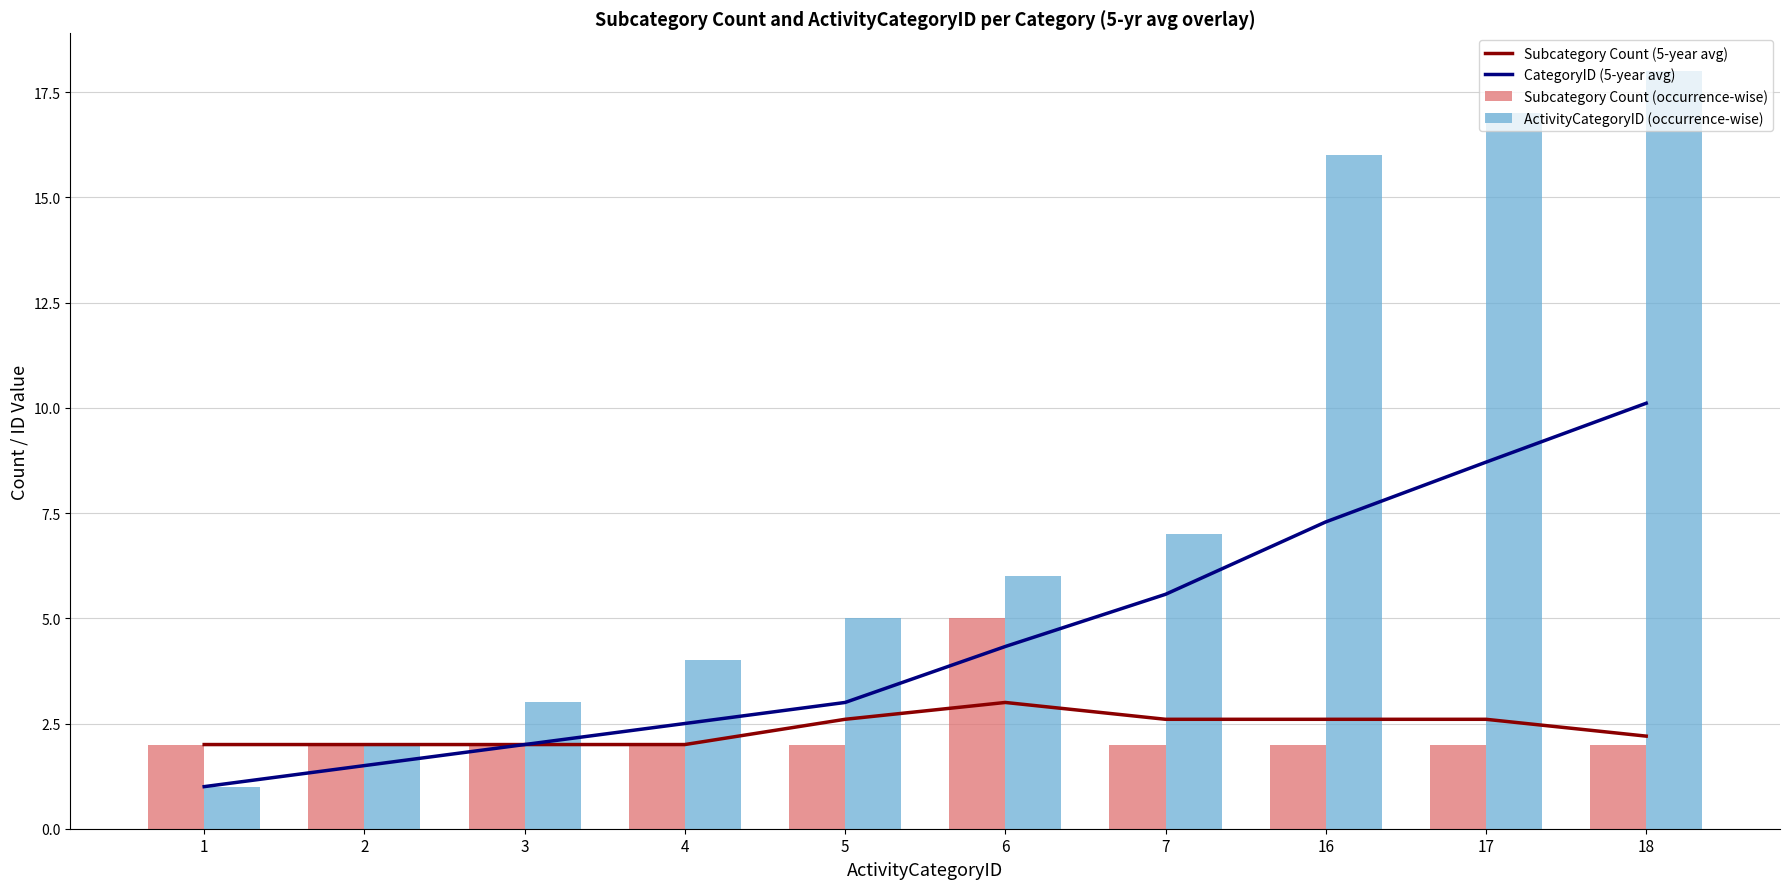

What is the greatest value displayed?

18.0